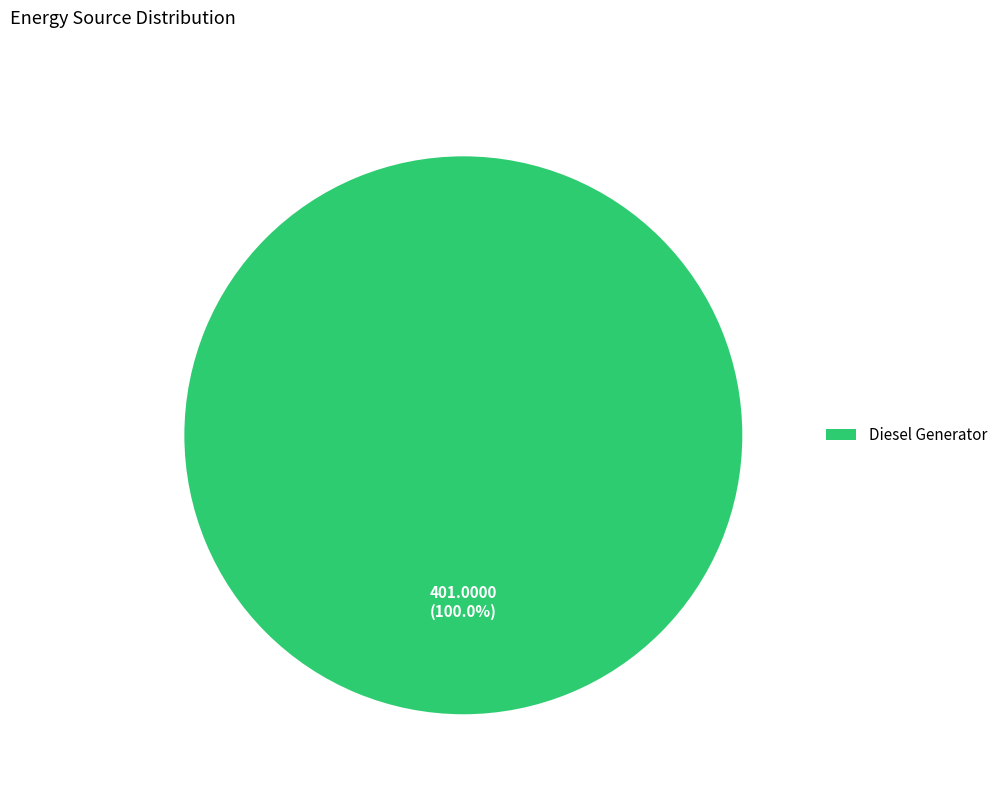

Rank the categories by value from lowest to highest.

Diesel Generator